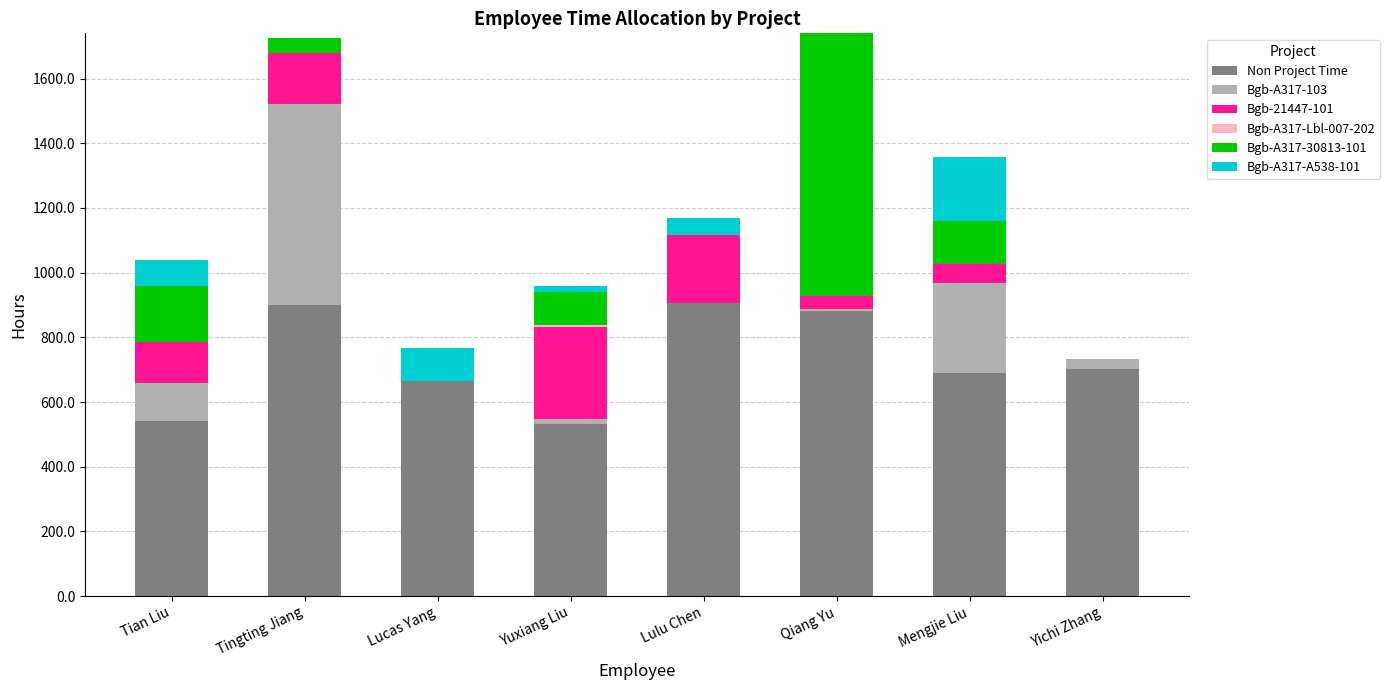

What is the total value across all series at Tian Liu?

1039.0